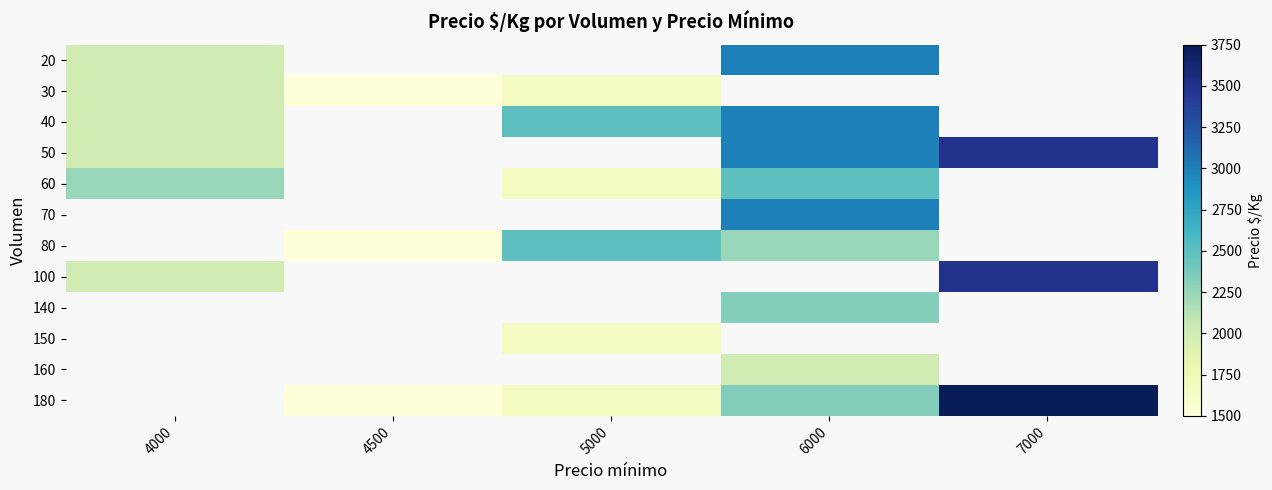

Where is 40 nearest to the value 2500?

5000